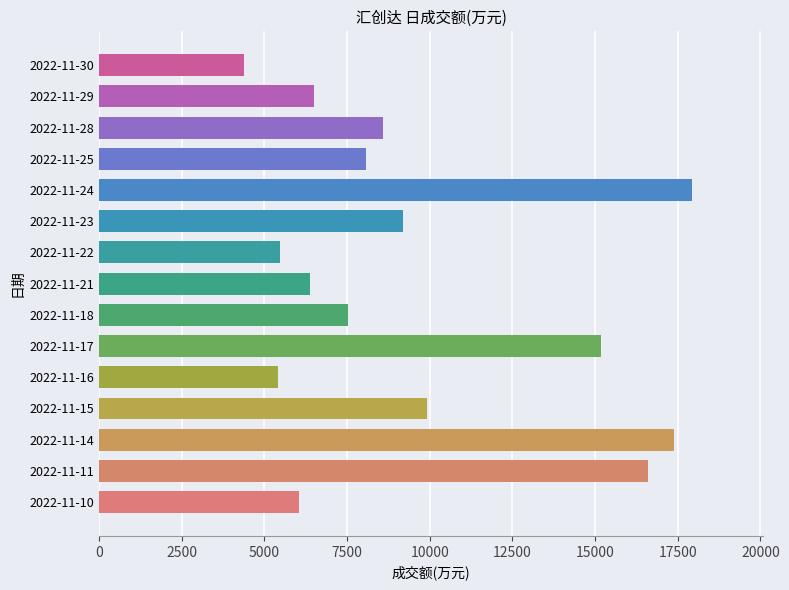

What is the difference between the maximum and minimum values?

13543